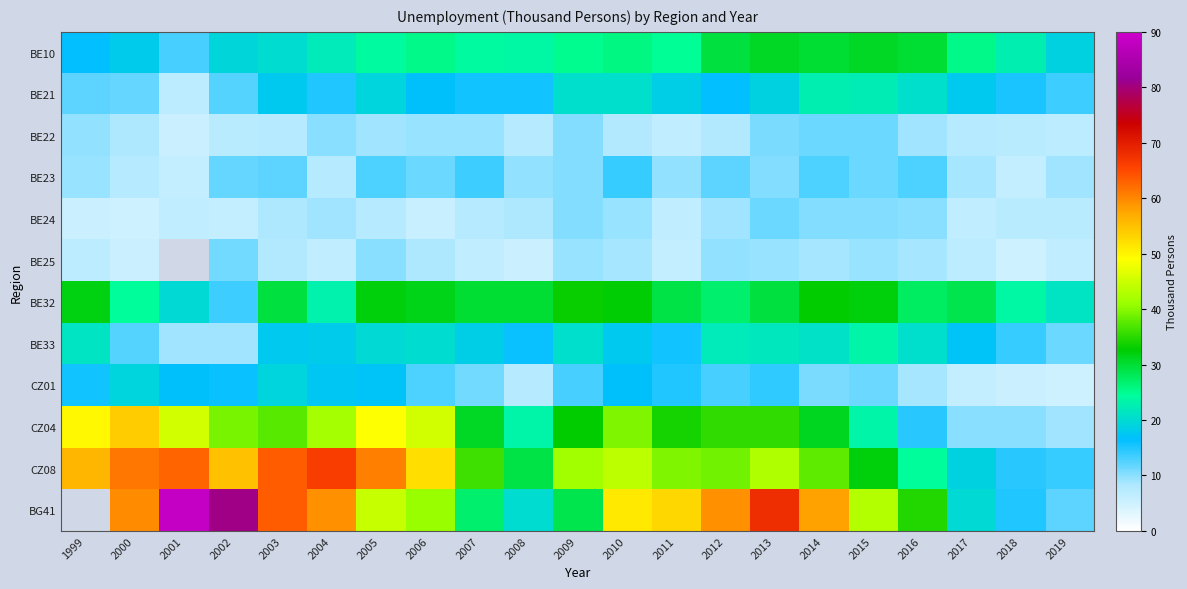

What is the minimum value for CZ08?

13.9